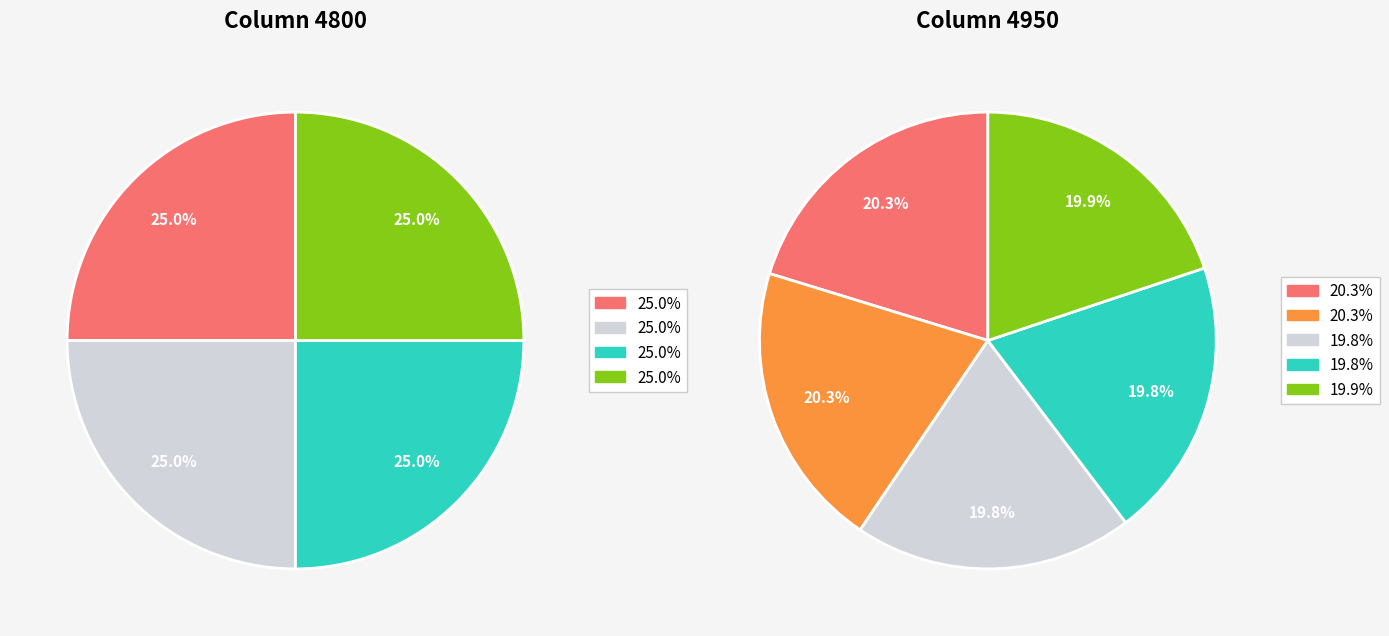

Is there any slice that represents more than half of the pie?

No